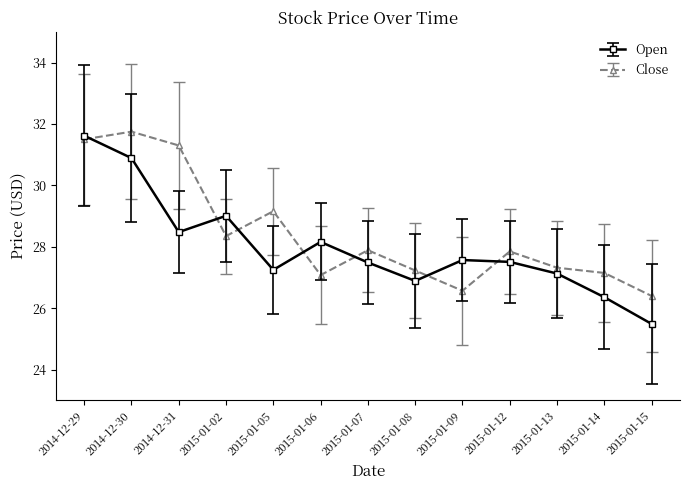

What is the sum of all Close values?

369.6